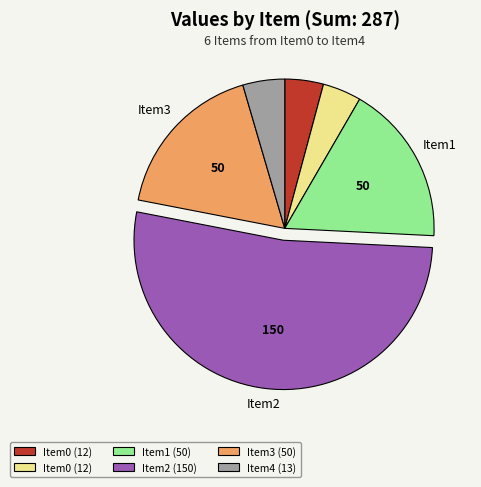

Is there any slice that represents more than half of the pie?

Yes